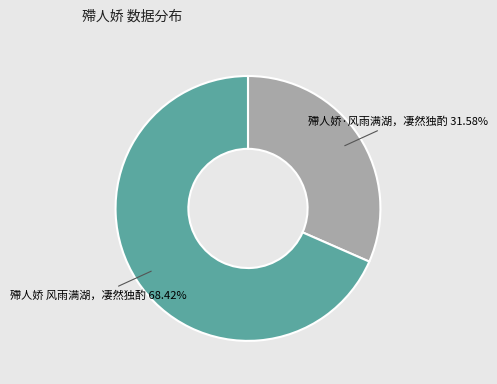

What is the majority slice?

殢人娇 风雨满湖，凄然独酌